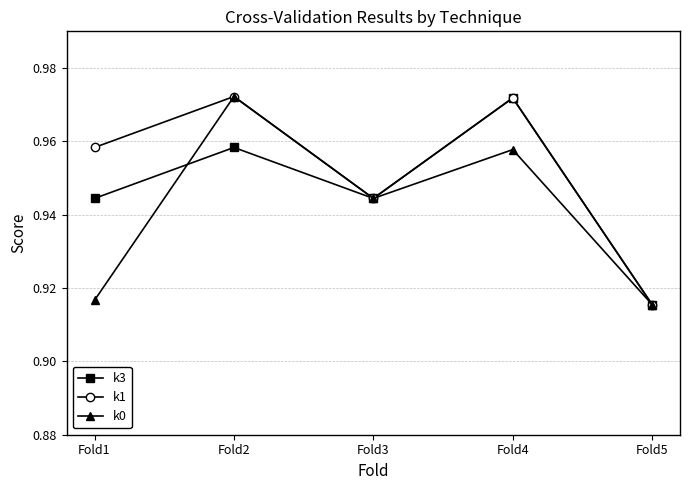

Which category has the lowest value in the k1 series?

Fold5